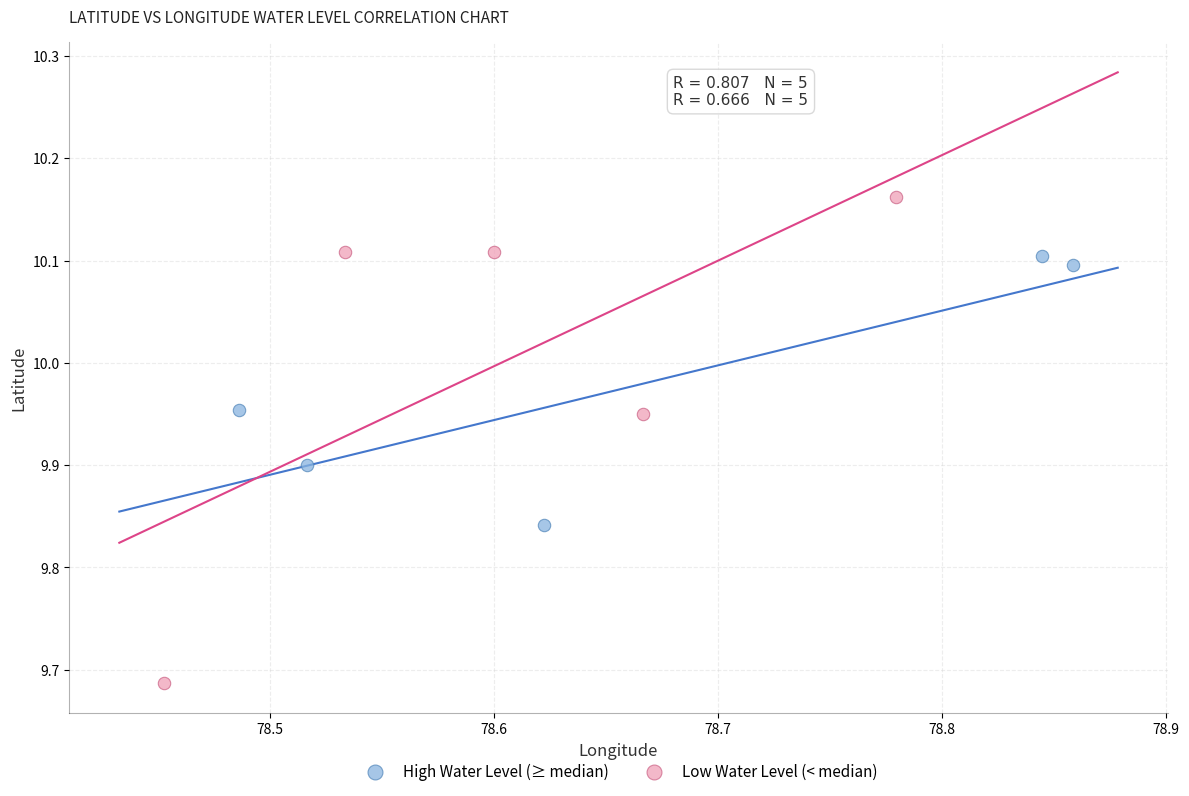

Which series reaches the minimum Y coordinate?

Low Water Level (< median)